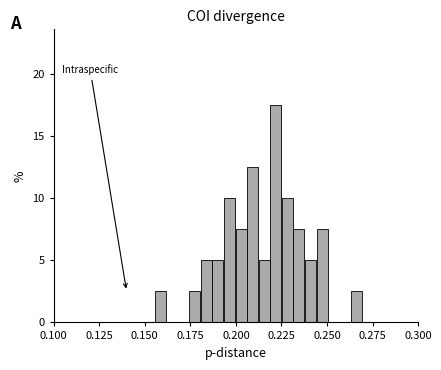

Read against the x-axis, roughly where is the centre of the tallest bar?

0.220